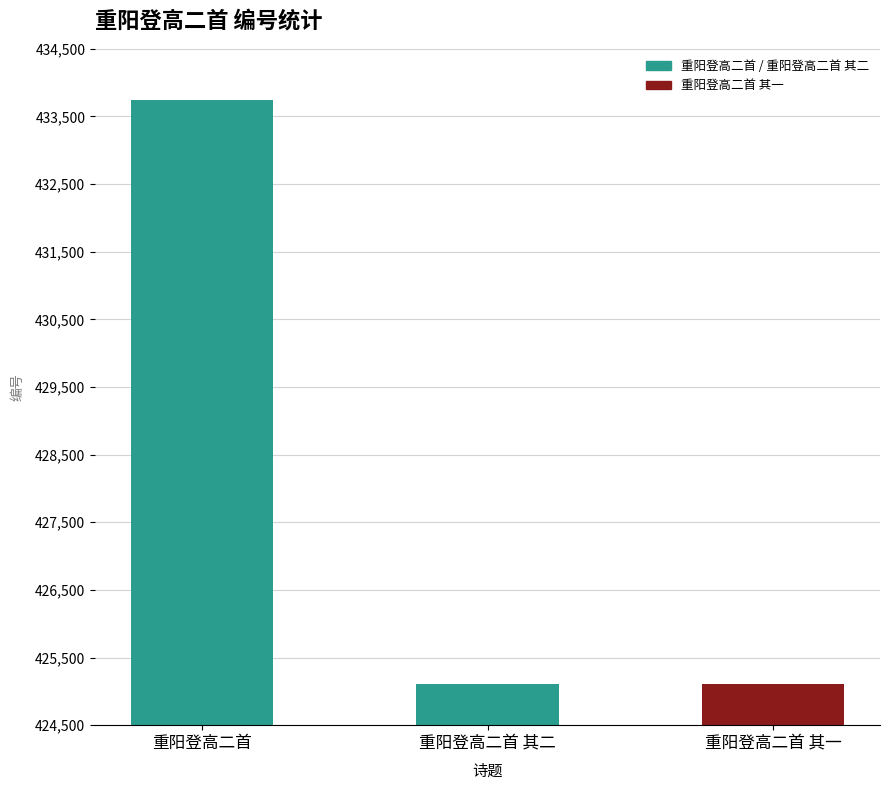

Are the bars grouped side by side (vs. stacked)?

No